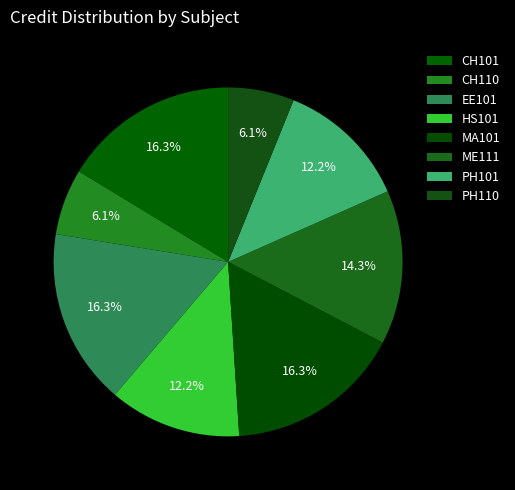

How many segments does this pie chart have?

8